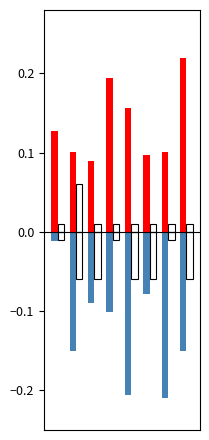

Reading left to right, list all the values displayed in this chart.

dest_a: 0.1	0.1	0.1	0.2	0.2	0.1	0.1	0.2
dest_b: -0.0	-0.1	-0.1	-0.1	-0.2	-0.1	-0.2	-0.1
out_a: 0.0	0.1	0.0	0.0	0.0	0.0	0.0	0.0
out_b: -0.0	-0.1	-0.1	-0.0	-0.1	-0.1	-0.0	-0.1